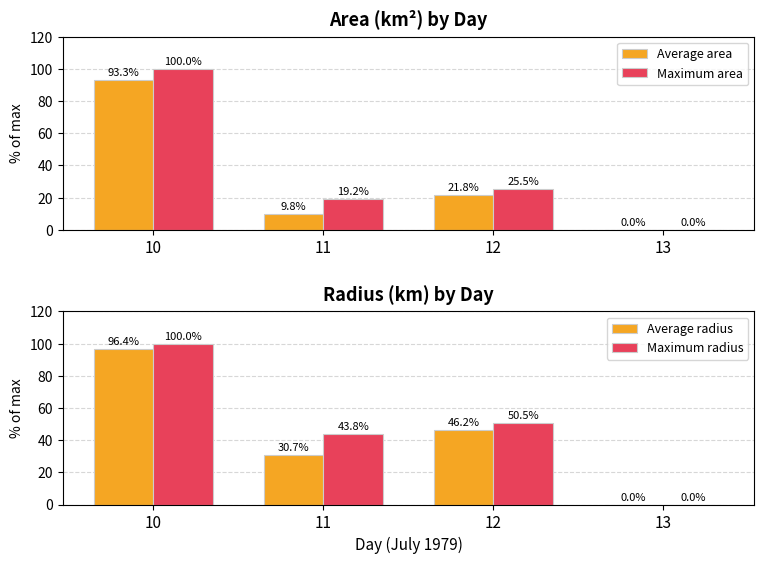

Rank the series by their maximum value, from highest to lowest.

Maximum area, Maximum radius, Average radius, Average area